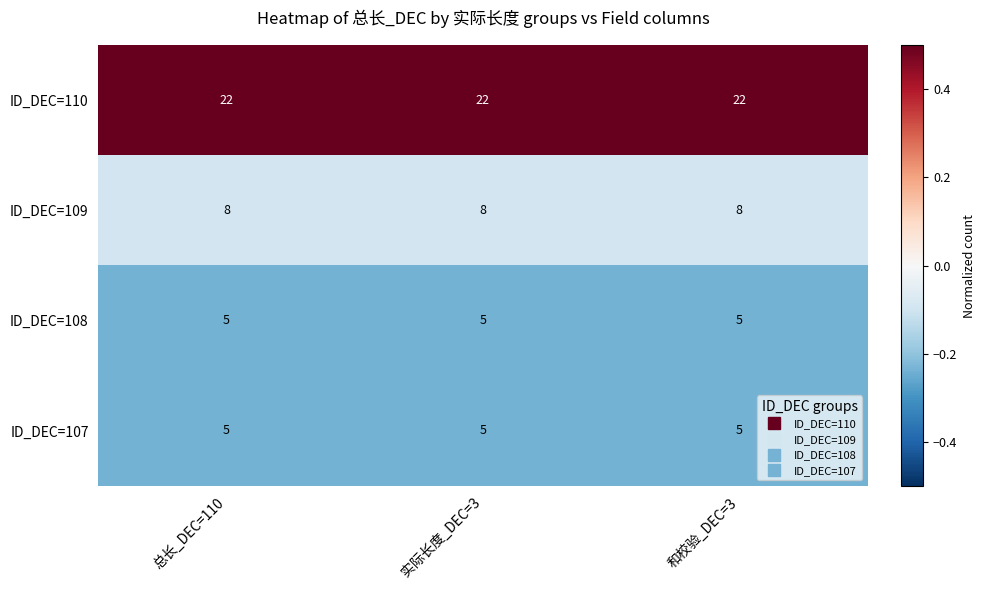

What is the minimum value for ID_DEC=107?

5